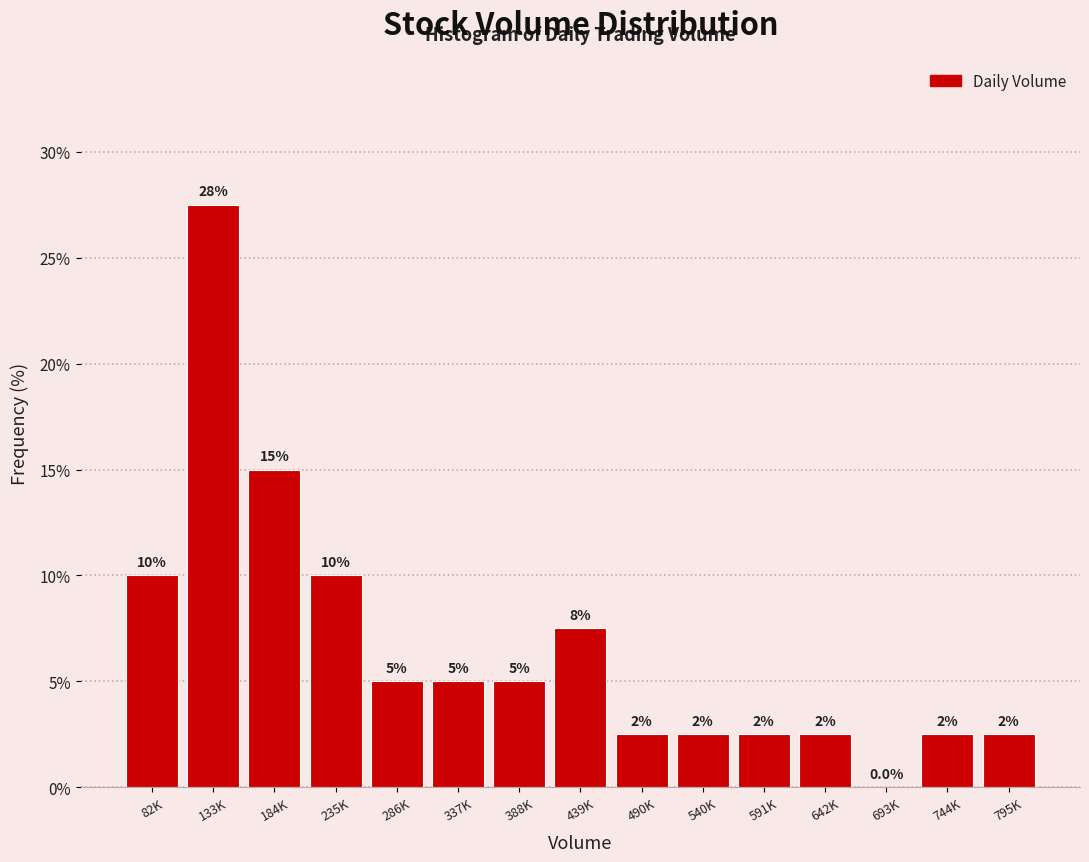

Are the bars horizontal?

No